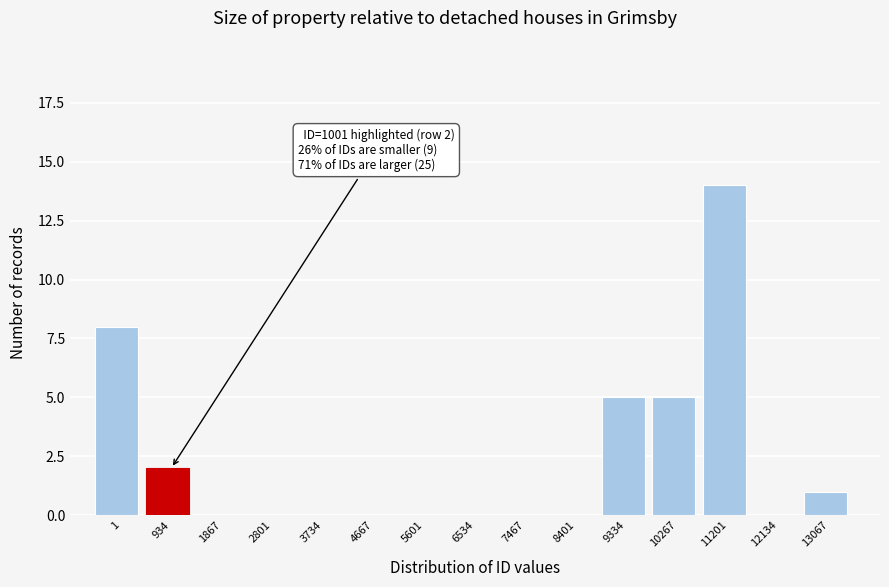

Reading left to right, extract all data points from this chart.

1=8	934=2	1867=0	2801=0	3734=0	4667=0	5601=0	6534=0	7467=0	8401=0	9334=5	10267=5	11201=14	12134=0	13067=1